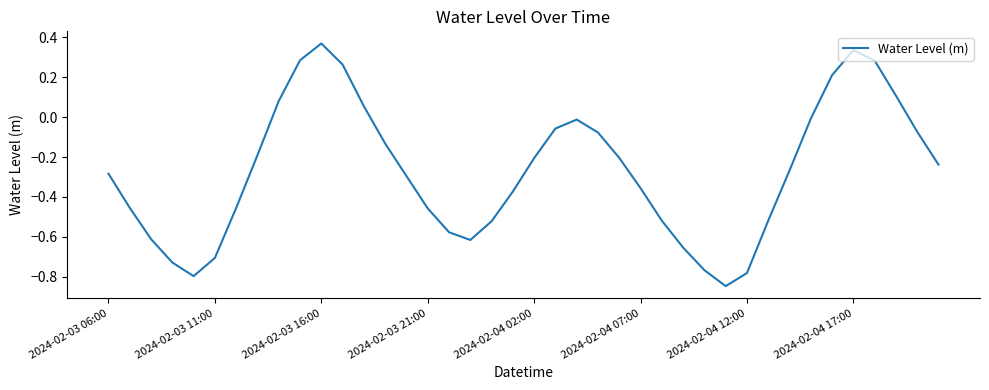

Which label corresponds to the largest value in the chart?

2024-02-03 16:00